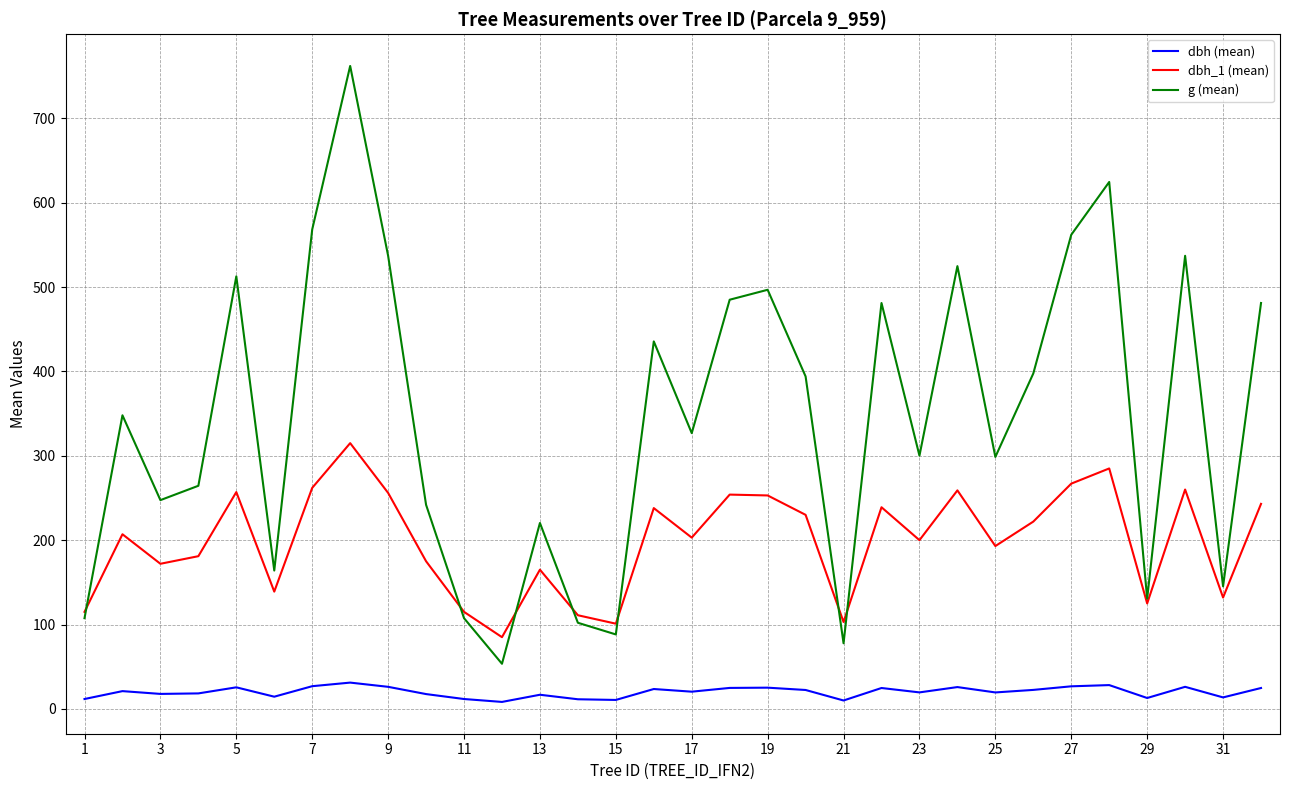

At how many categories does at least one series exceed 44?

32